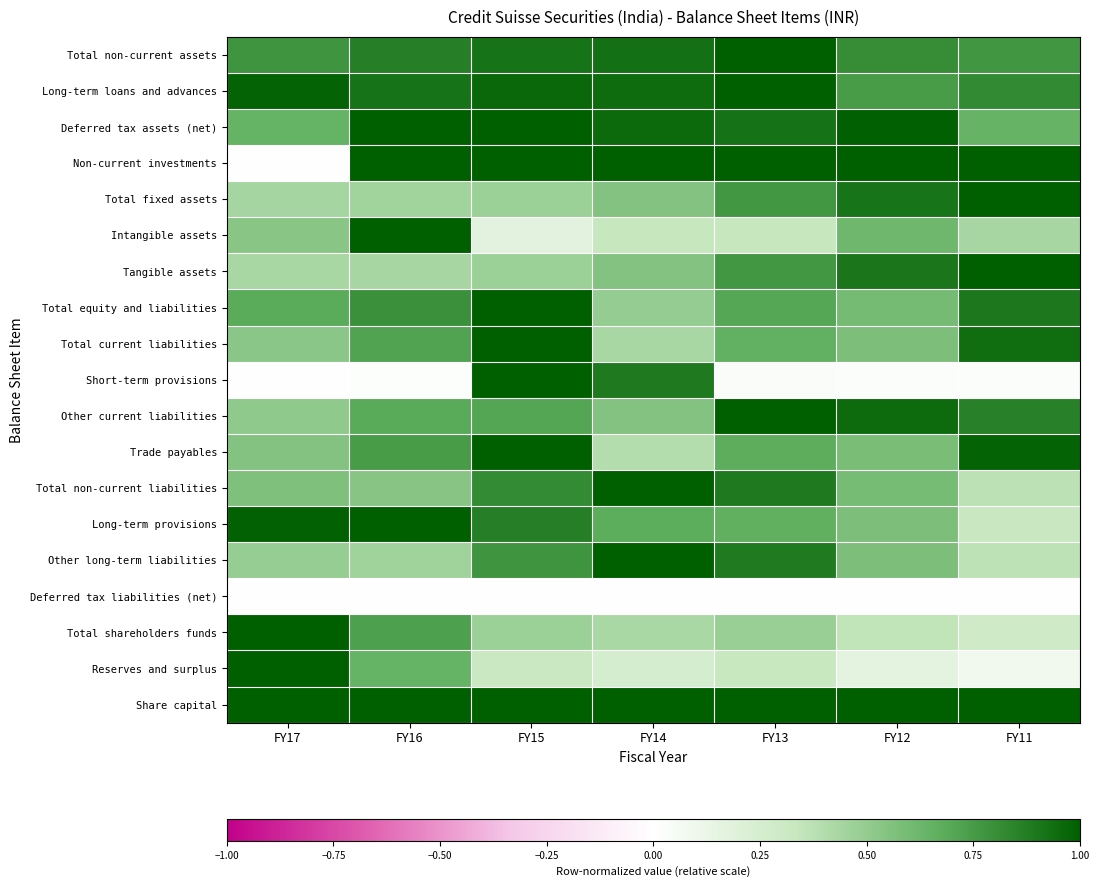

At which category is the sum across all series the highest?

FY15